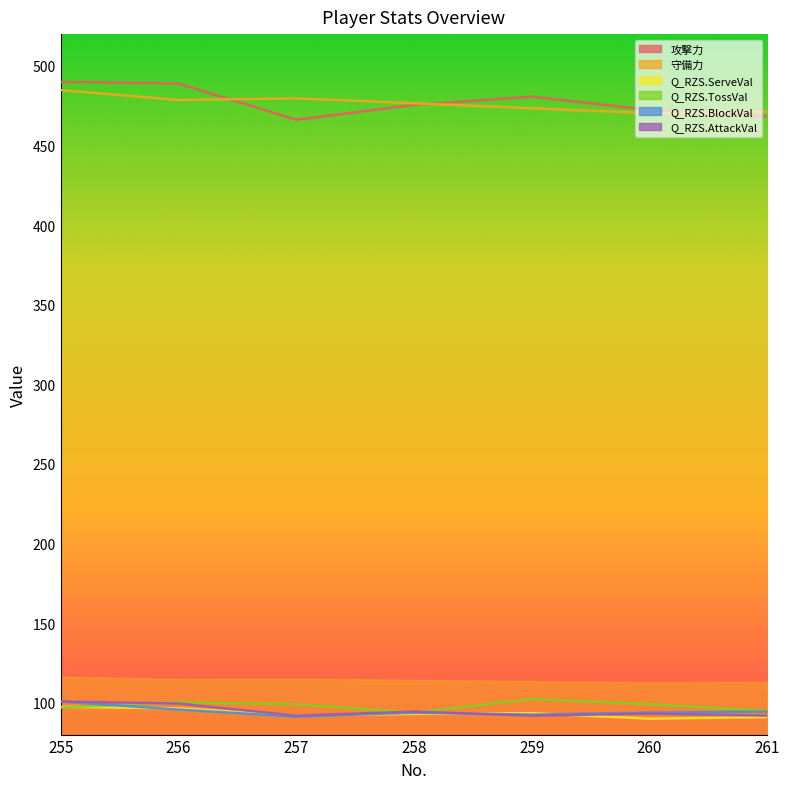

Where is Q_RZS.AttackVal nearest to the value 96?

258